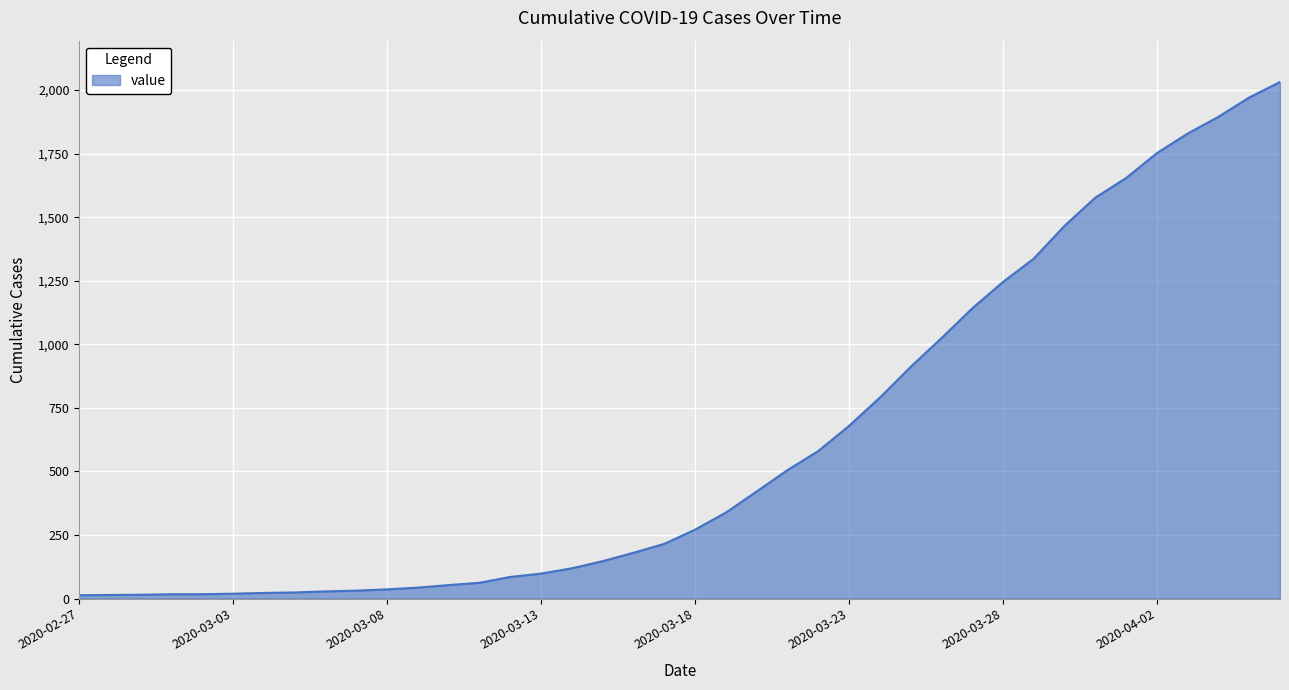

What is the difference between the maximum and minimum values?

2019